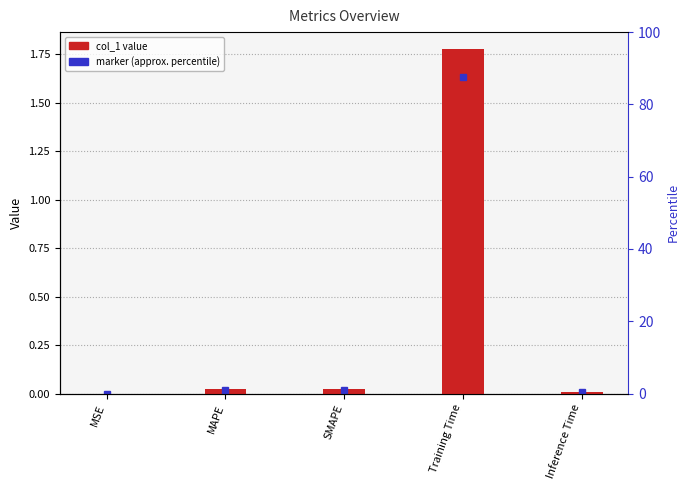

What position from the right is Training Time?

2